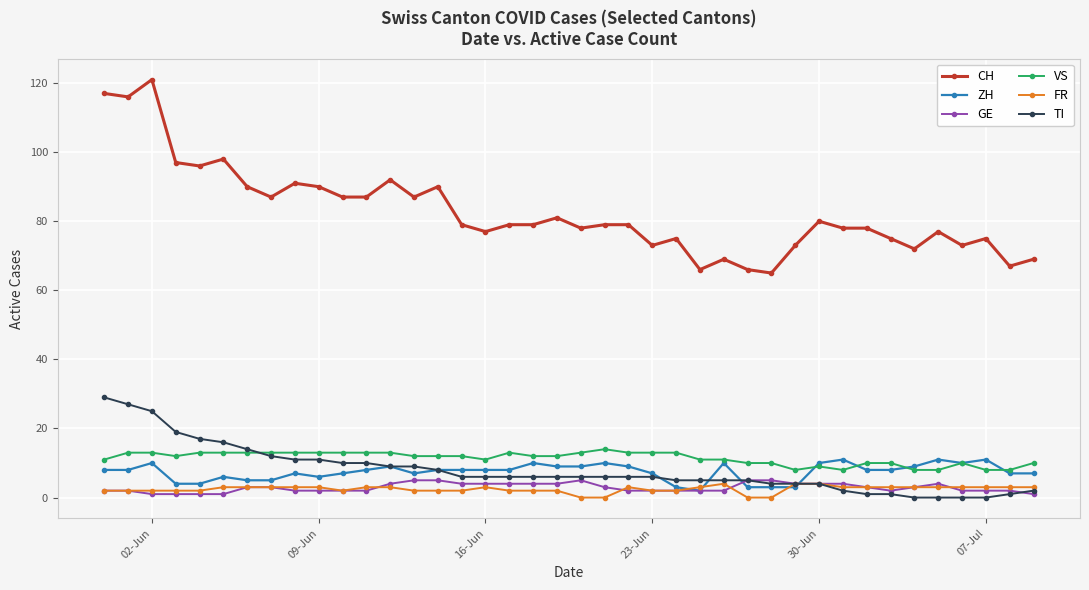

What is the value of the VS point at the 38th from the left?

8